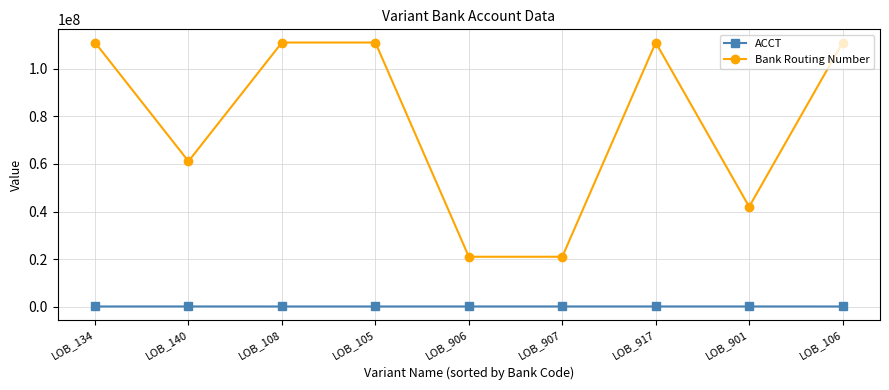

What are all the series names shown in the legend?

ACCT, Bank Routing Number